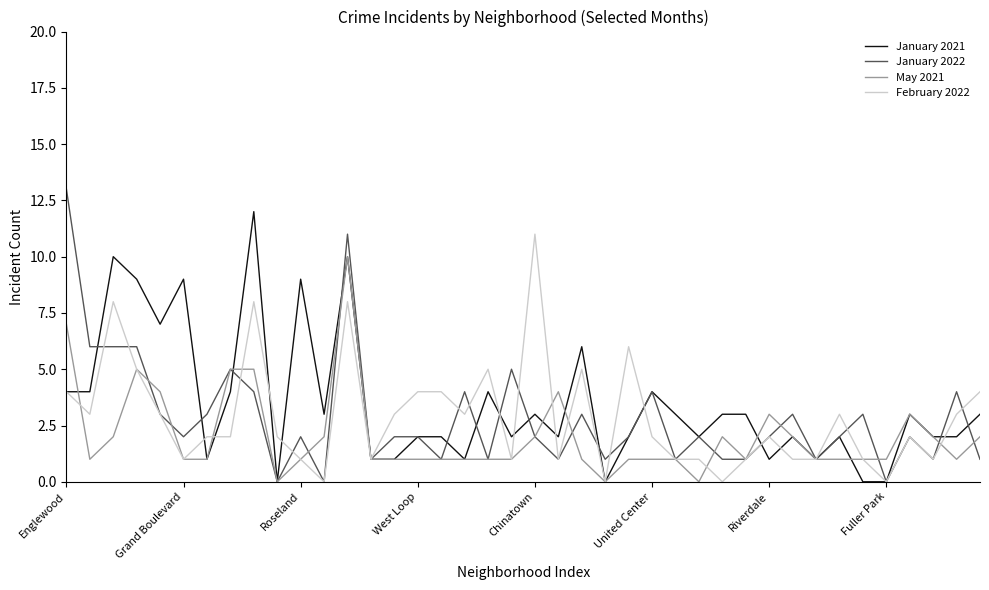

Which series has the widest spread of values?

January 2022